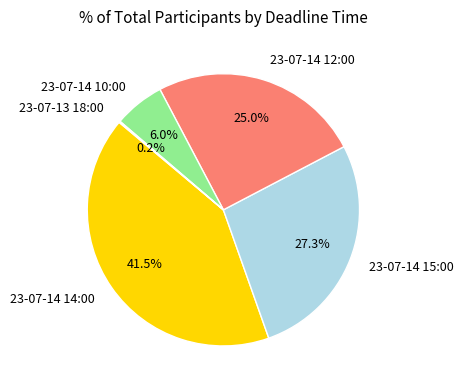

Which category has the biggest portion of the pie?

23-07-14 14:00